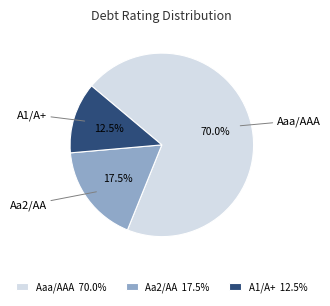

Is there a majority slice in this chart?

Yes